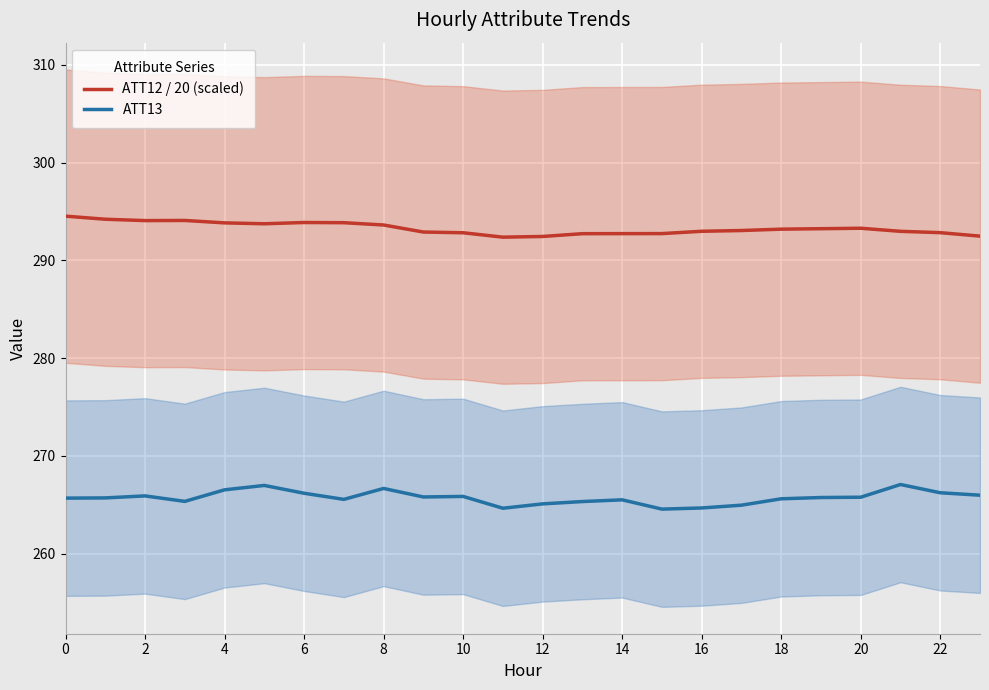

Where is ATT12 / 20 (scaled) nearest to the value 293?

16